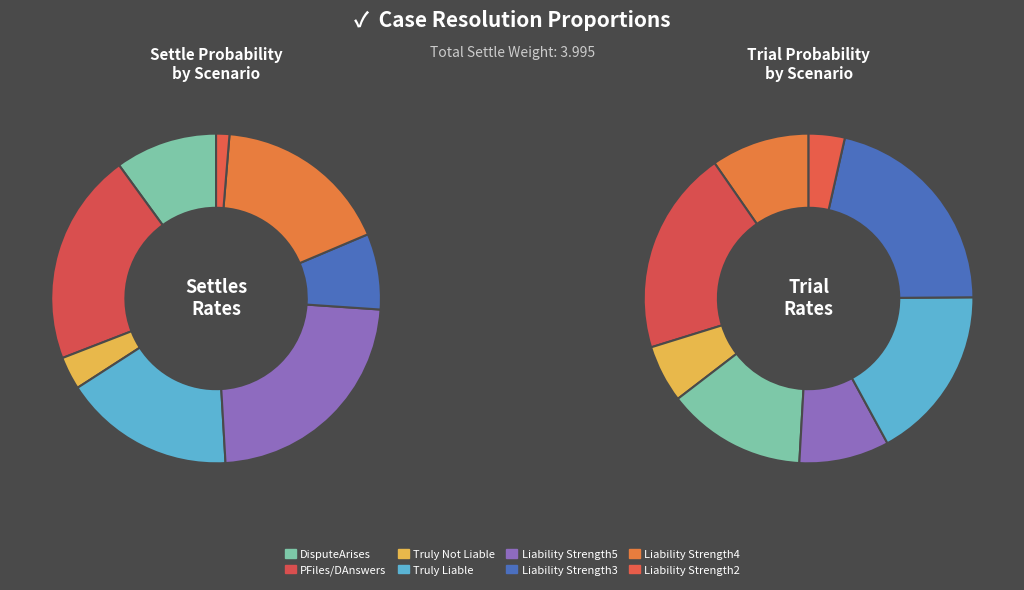

Combined, do Liability Strength3 and PFiles/DAnswers account for over 50%?

No